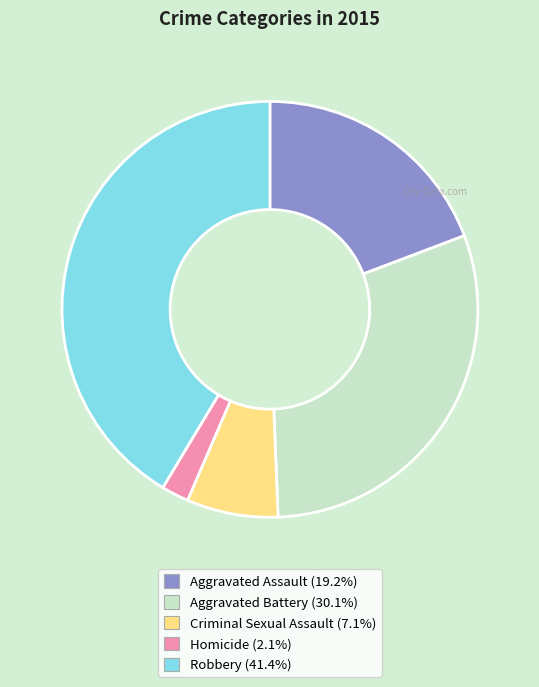

How many segments does this pie chart have?

5